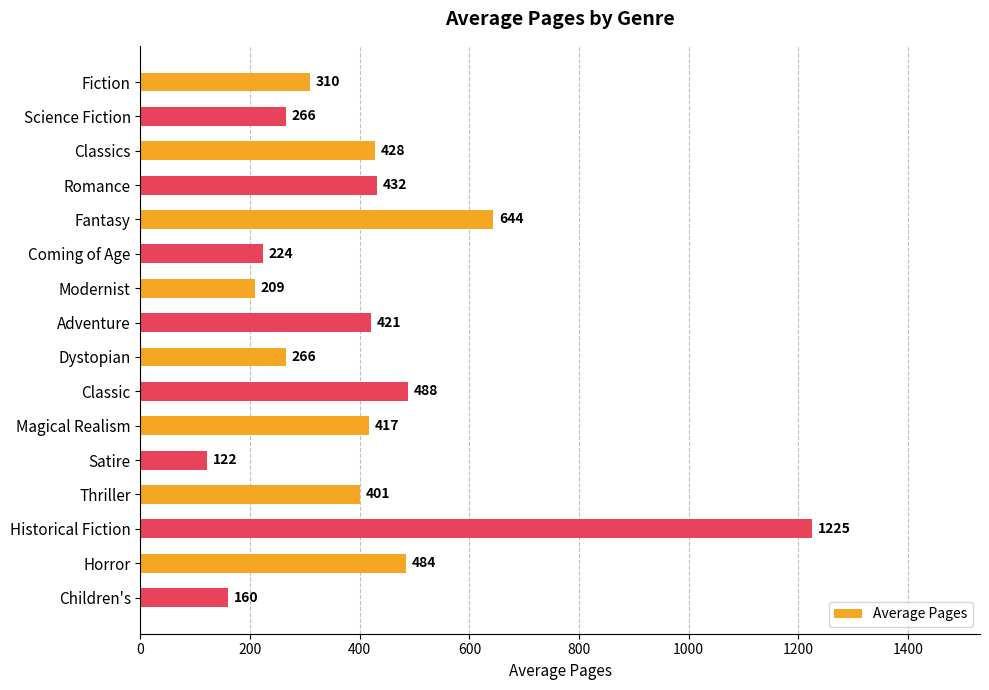

Which label corresponds to the largest value in the chart?

Historical Fiction